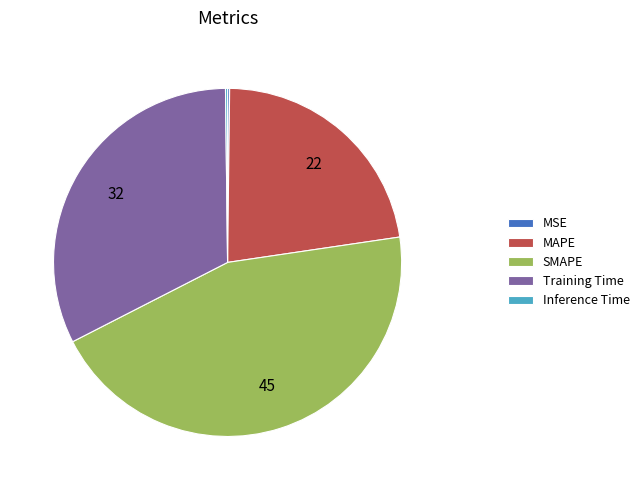

True or false: MAPE accounts for 8% of the total.

False